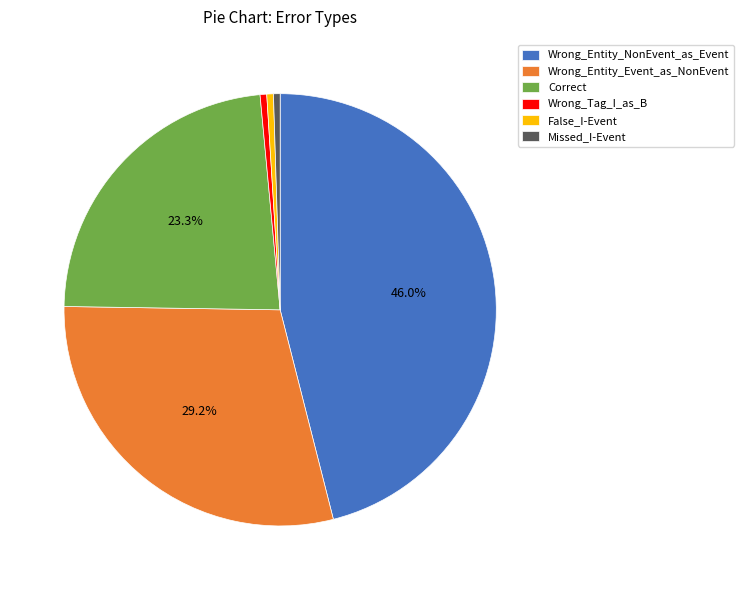

Which slice is the largest?

Wrong_Entity_NonEvent_as_Event